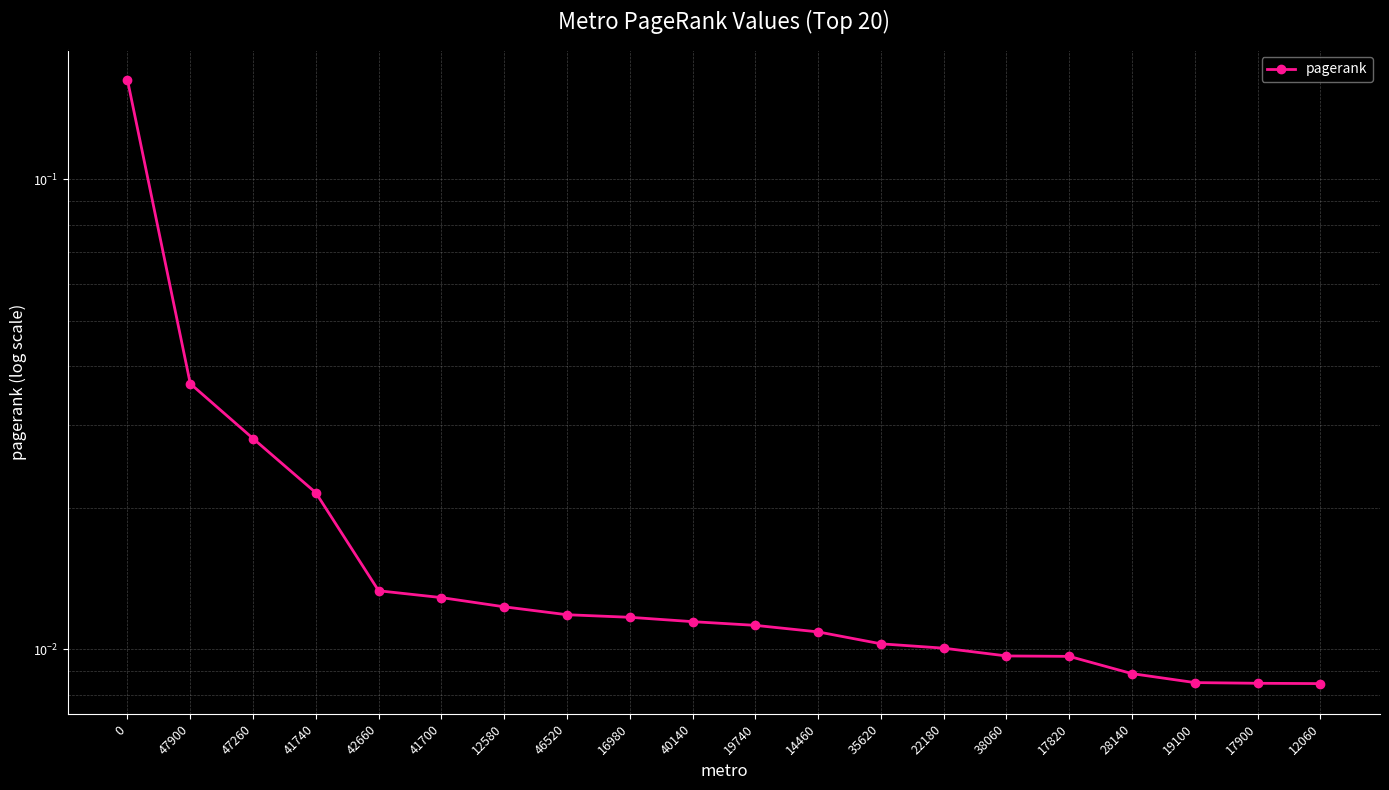

What is the difference between the maximum and minimum values?

0.2